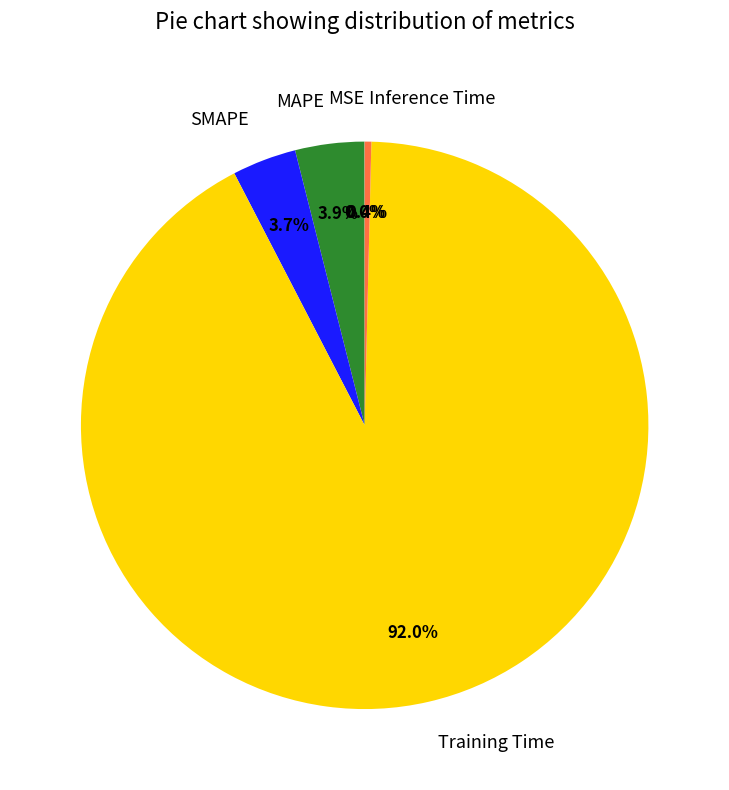

Which slice is the largest?

Training Time